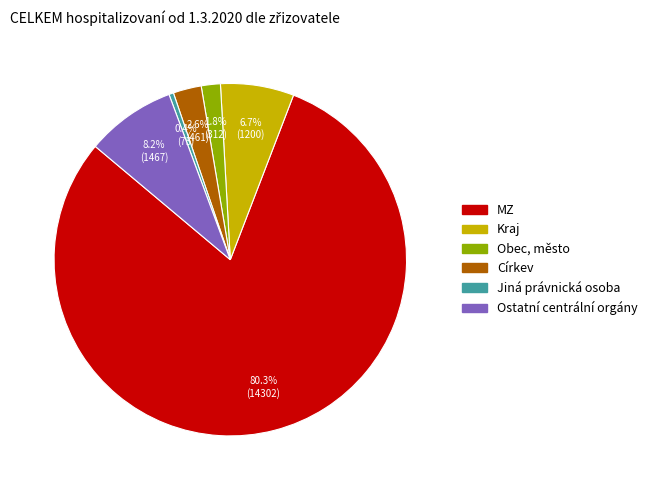

Rank the categories by value from lowest to highest.

Jiná právnická osoba, Obec, město, Církev, Kraj, Ostatní centrální orgány, MZ